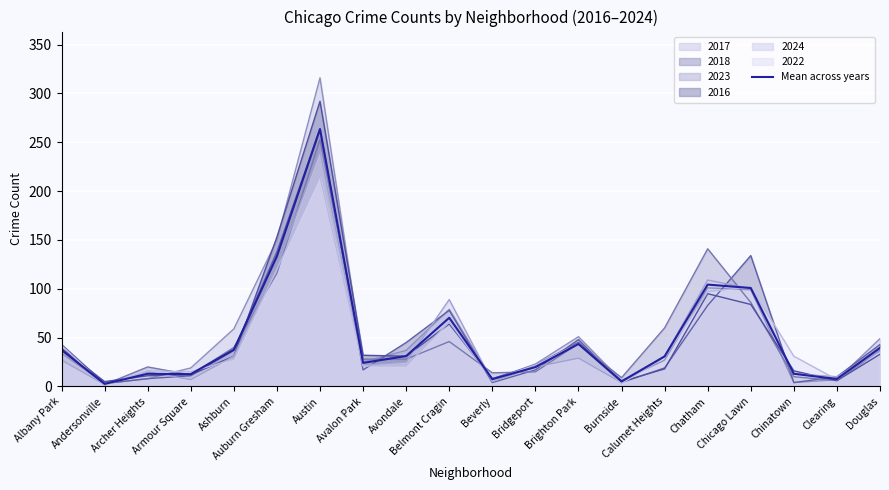

List the labels in order of value, smallest first.

Andersonville, Burnside, Beverly, Clearing, Armour Square, Archer Heights, Chinatown, Bridgeport, Avalon Park, Calumet Heights, Avondale, Albany Park, Ashburn, Douglas, Brighton Park, Belmont Cragin, Chicago Lawn, Chatham, Auburn Gresham, Austin